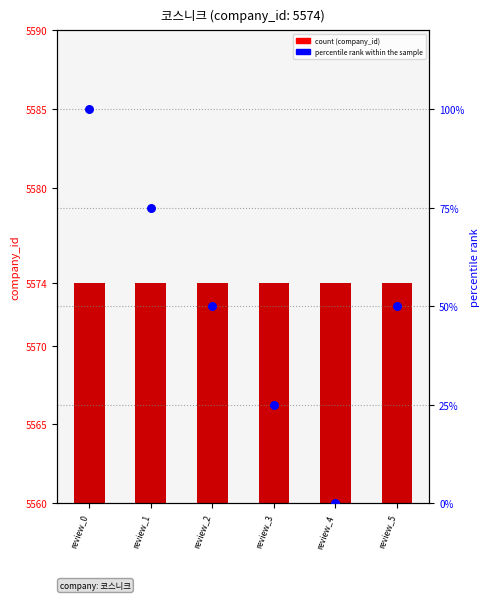

Is the value of percentile rank within the sample at review_5 greater than the value of company_id at review_2?

No